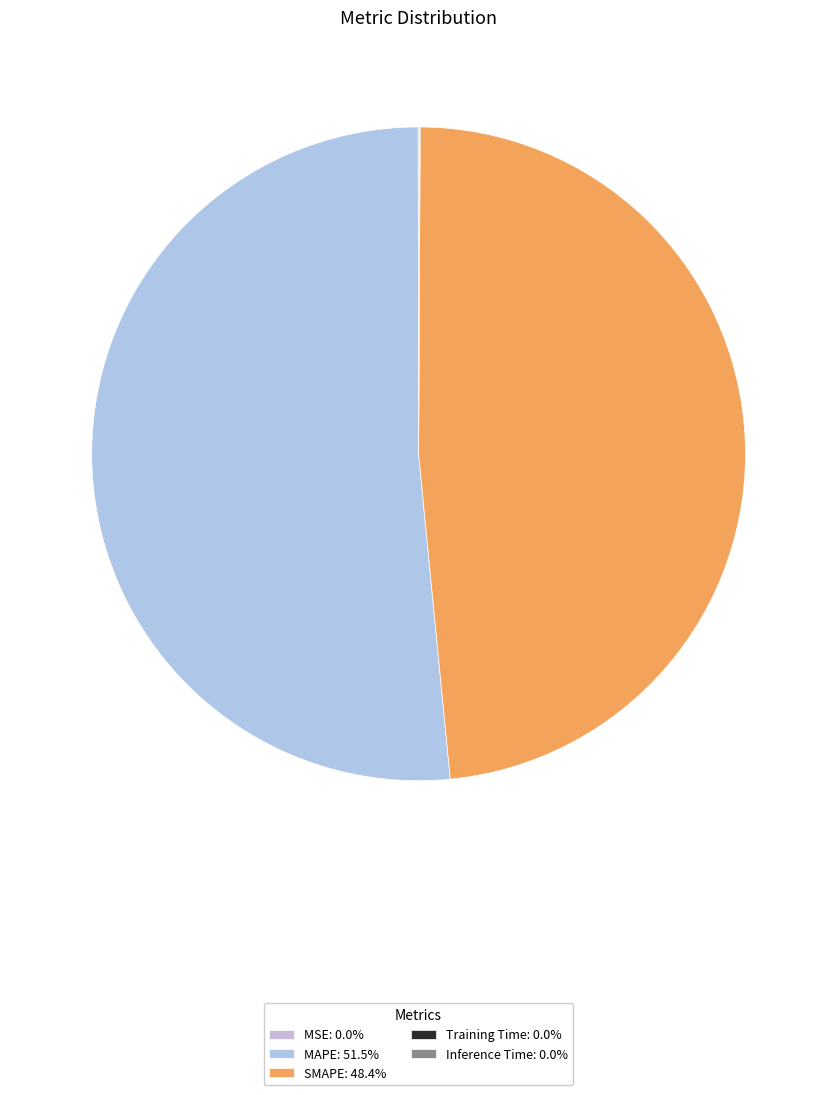

The SMAPE slice represents 35% of the pie. True or false?

False